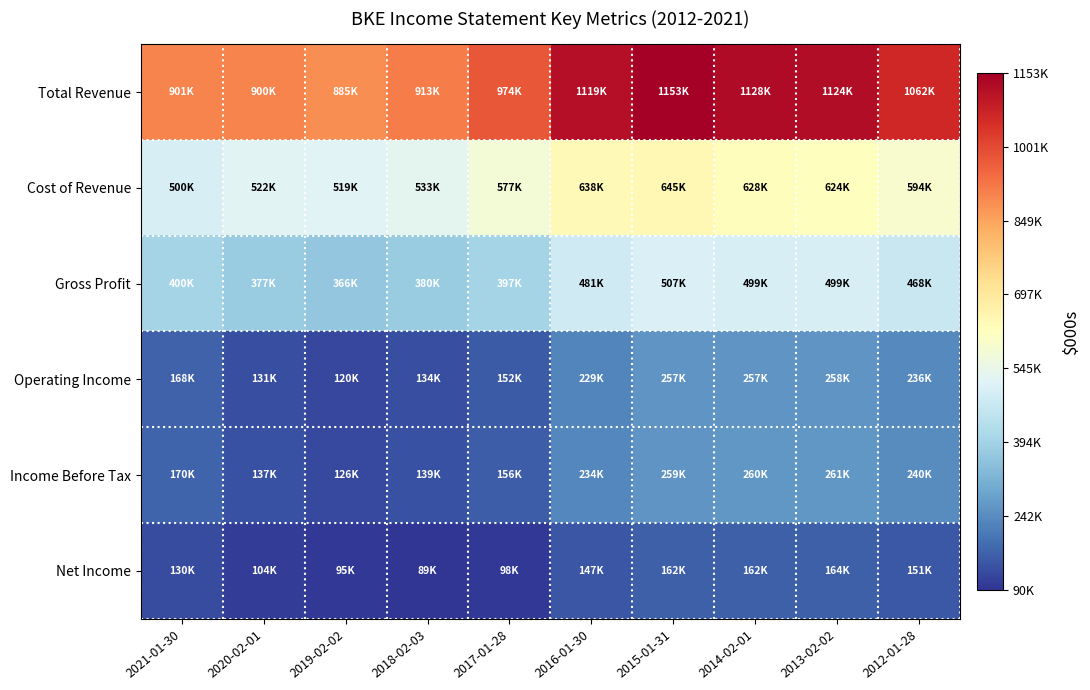

At which category is the sum across all series the highest?

2015-01-31